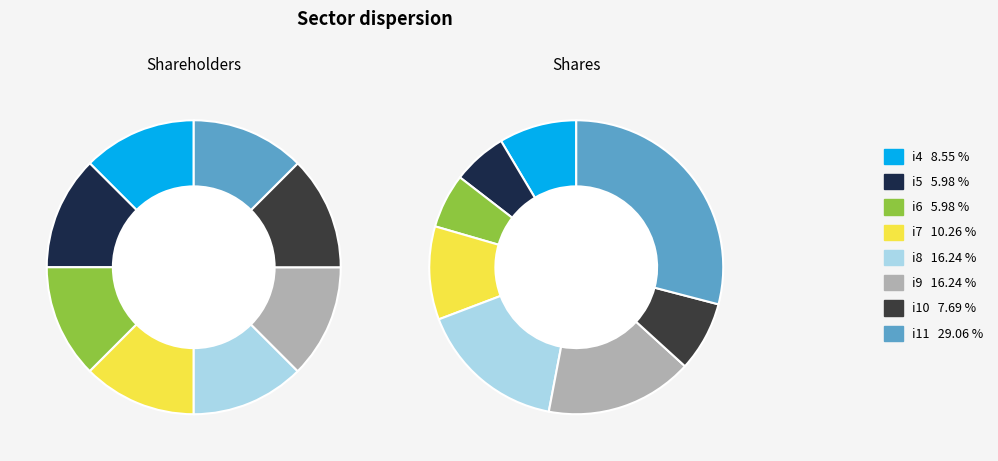

Which has a higher value, i8 or i5?

i8